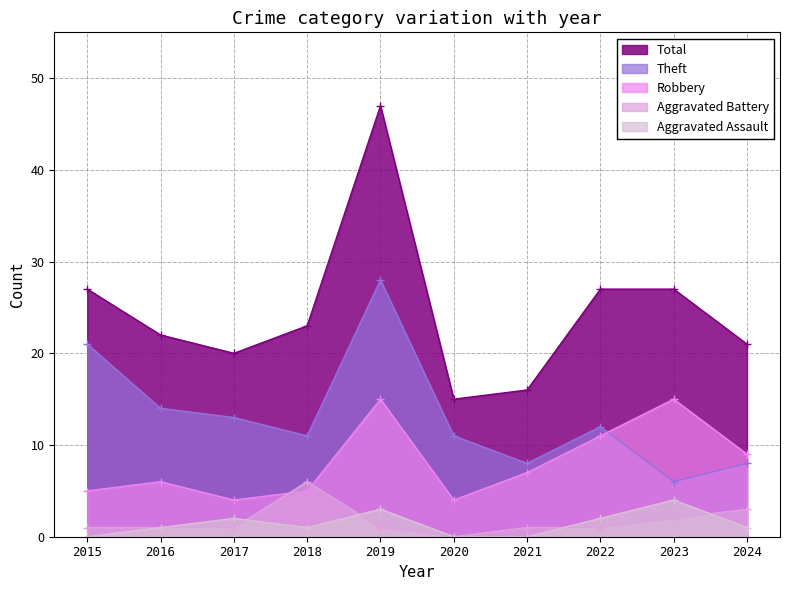

At which label does Aggravated Assault reach its minimum?

2015